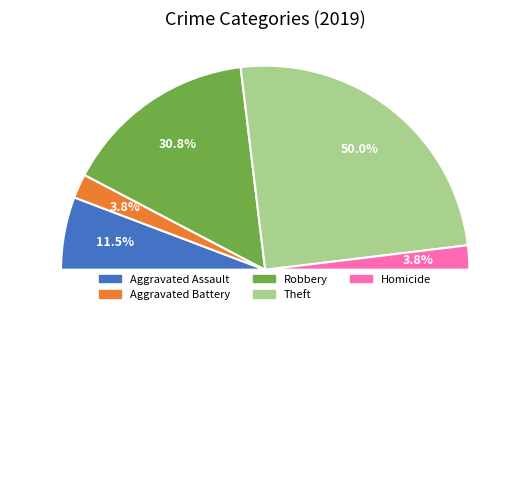

Is it true that Aggravated Battery is 1% of the pie?

False